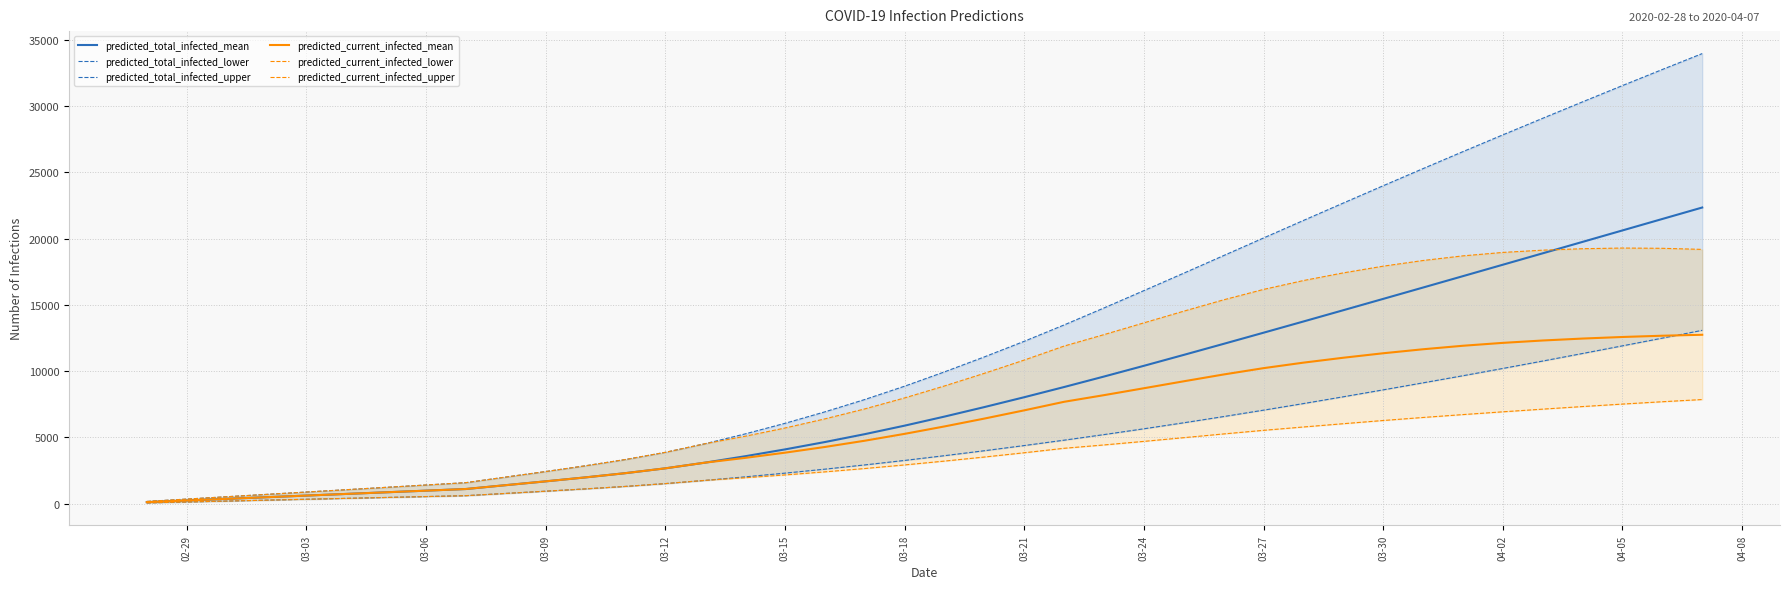

Rank the series by their maximum value, from highest to lowest.

predicted_total_infected_upper, predicted_total_infected_mean, predicted_current_infected_upper, predicted_total_infected_lower, predicted_current_infected_mean, predicted_current_infected_lower